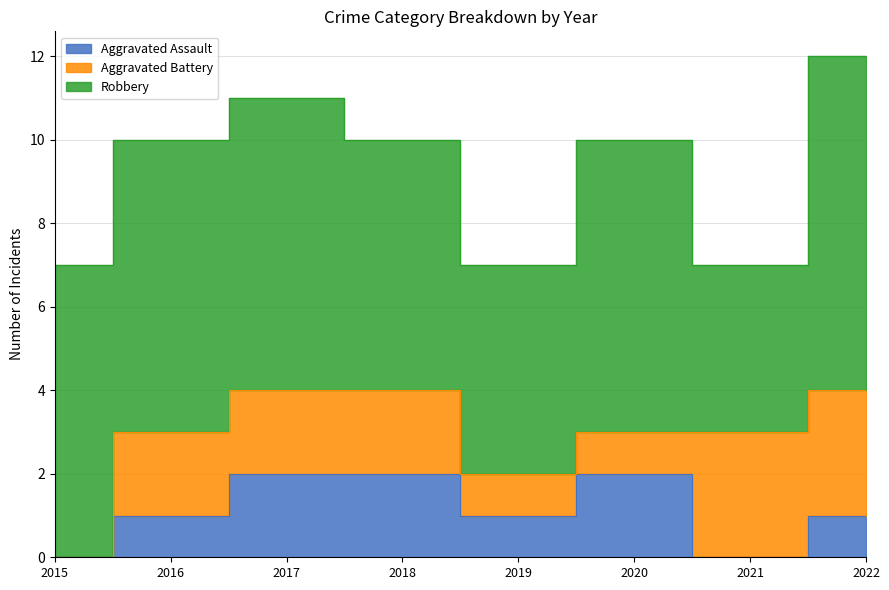

Reading left to right, what are all the values shown in this chart?

Aggravated Assault: 0	1	2	2	1	2	0	1
Aggravated Battery: 0	2	2	2	1	1	3	3
Robbery: 7	7	7	6	5	7	4	8